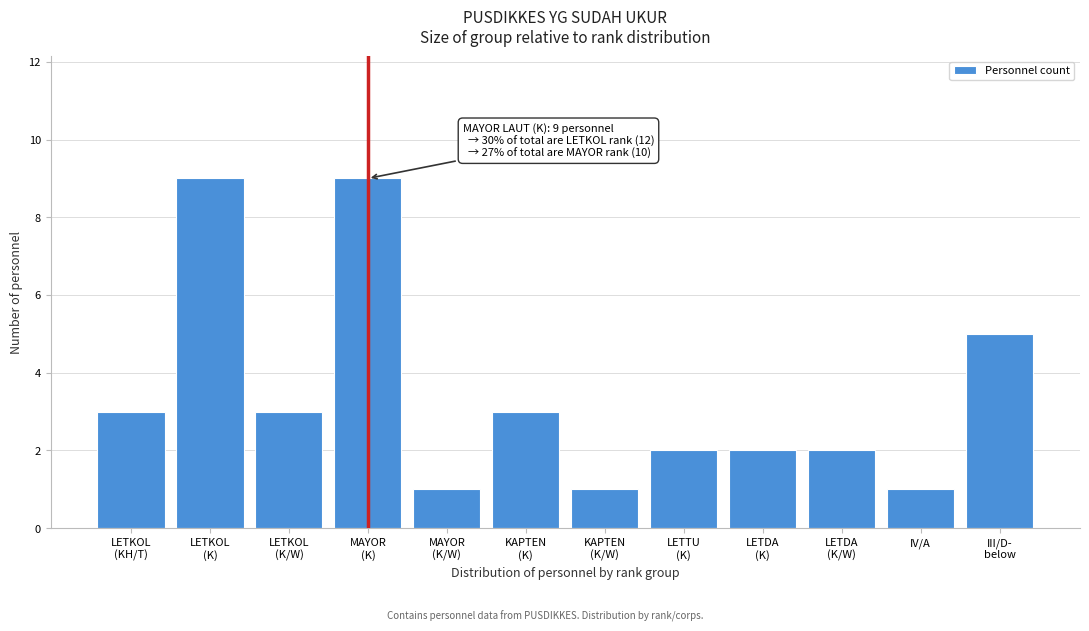

Reading left to right, extract all data points from this chart.

3	9	3	9	1	3	1	2	2	2	1	5